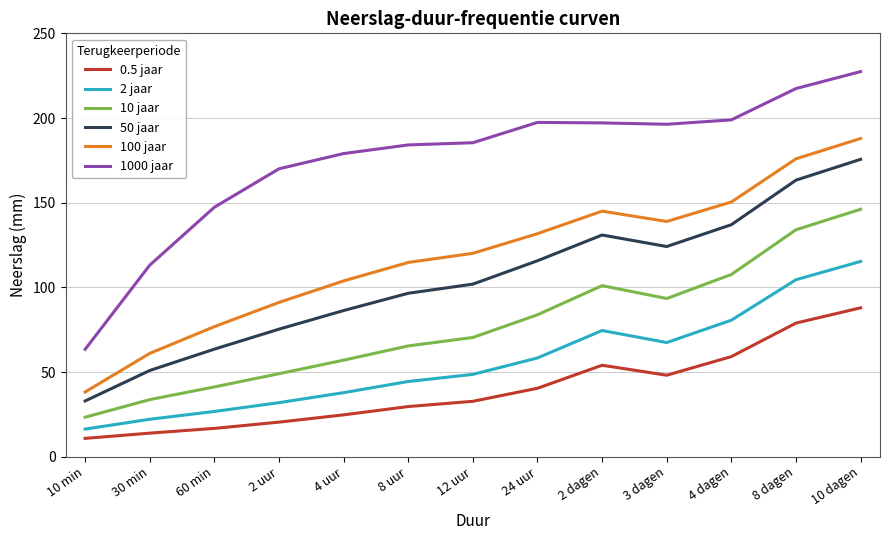

True or false: 1000 jaar and 100 jaar intersect in this chart.

False